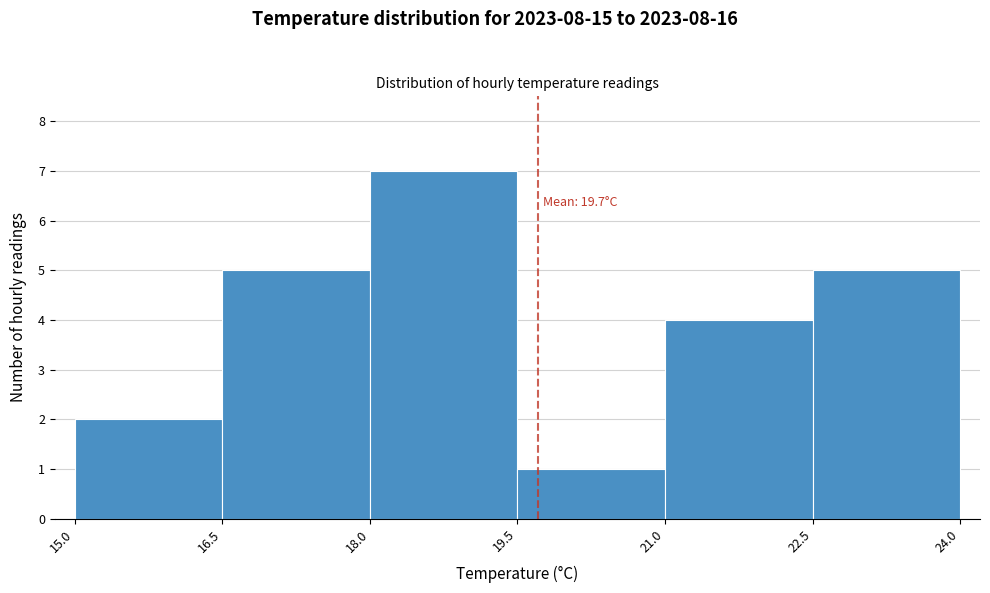

Over which range of the x-axis is the bar tallest?

18.0 to 19.5